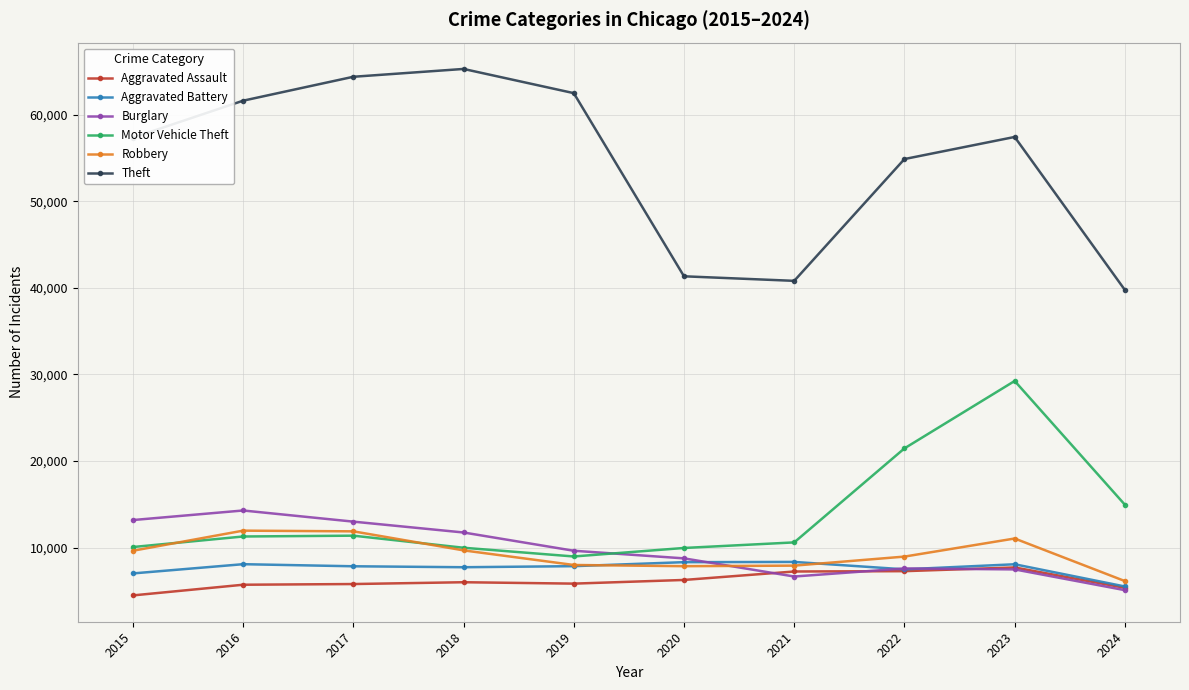

What is the smallest value displayed?

4480